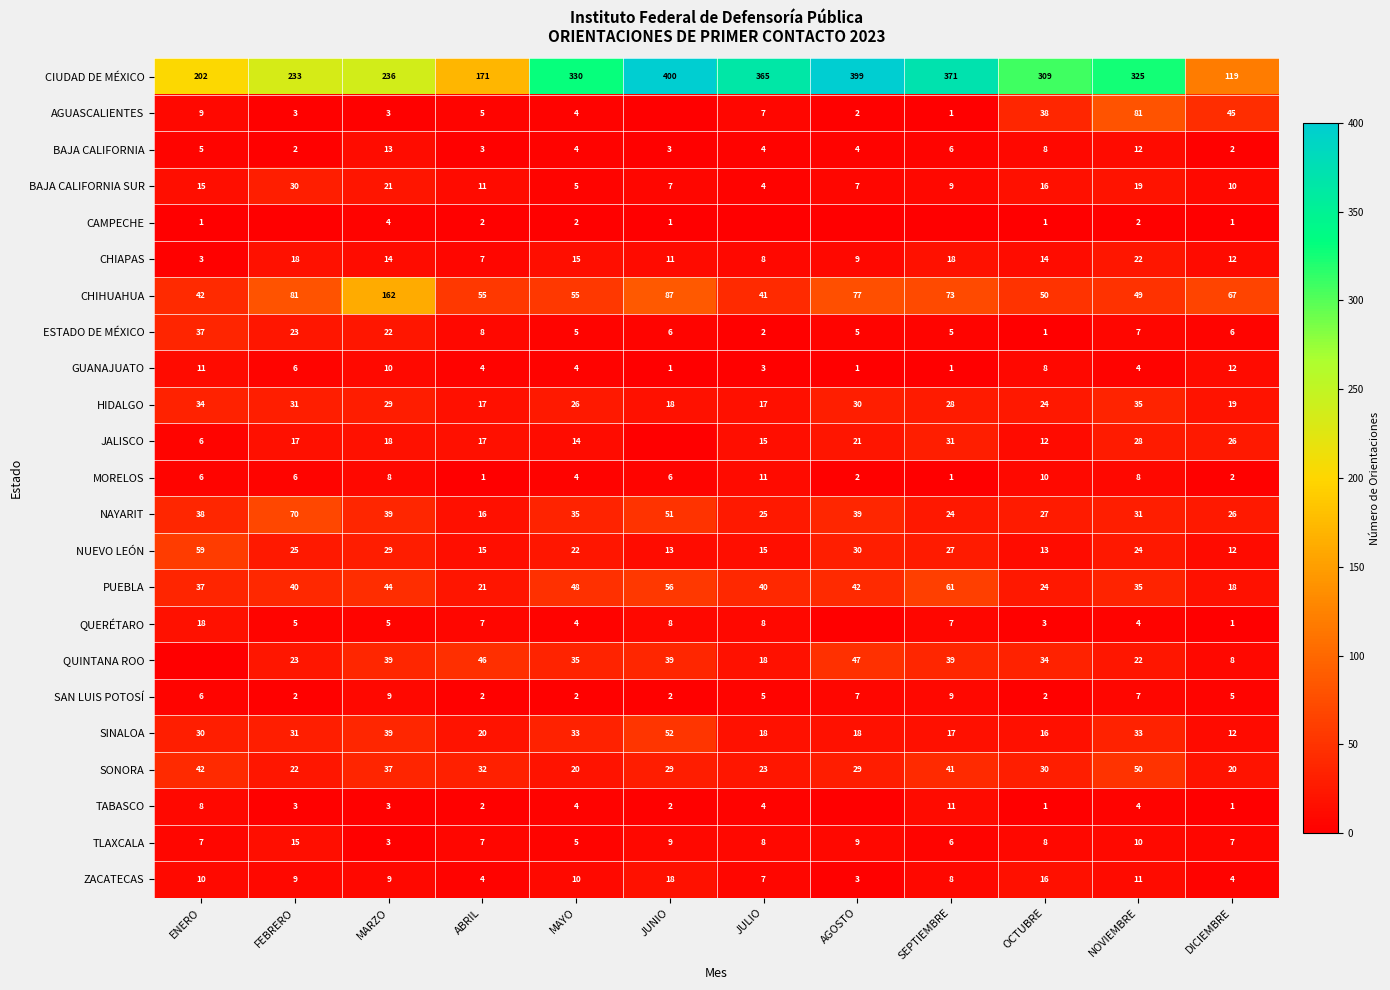

What value does the MORELOS series have at FEBRERO?

6